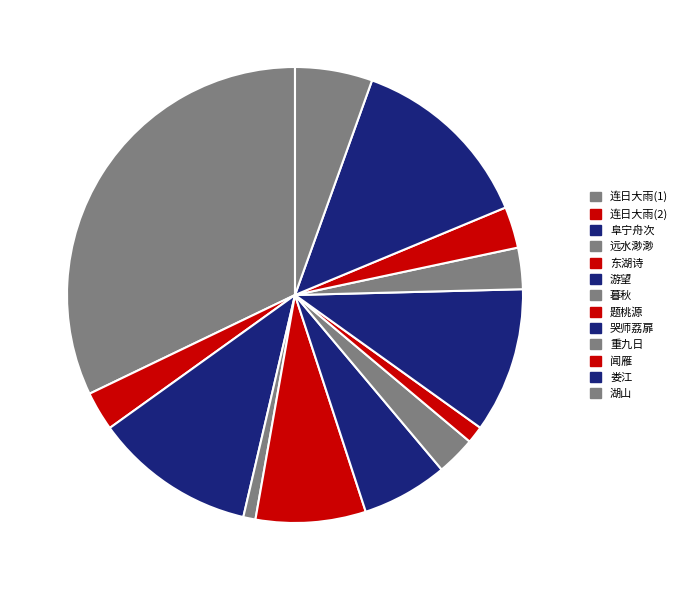

Count the number of slices in the pie.

13